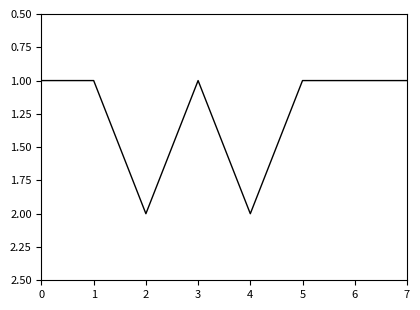

Approximately how many times larger is the value at 0 compared to 6?

1.0